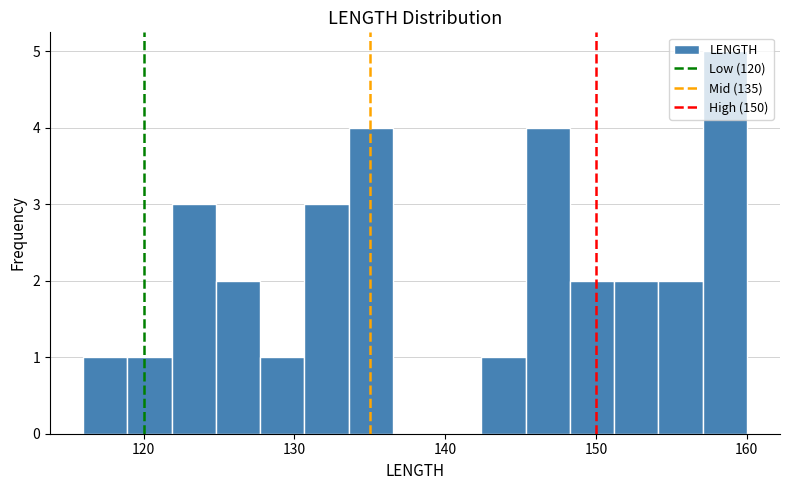

Around what value on the x-axis is the tallest bar? Give the approximate position of its centre, as read against the axis.

159